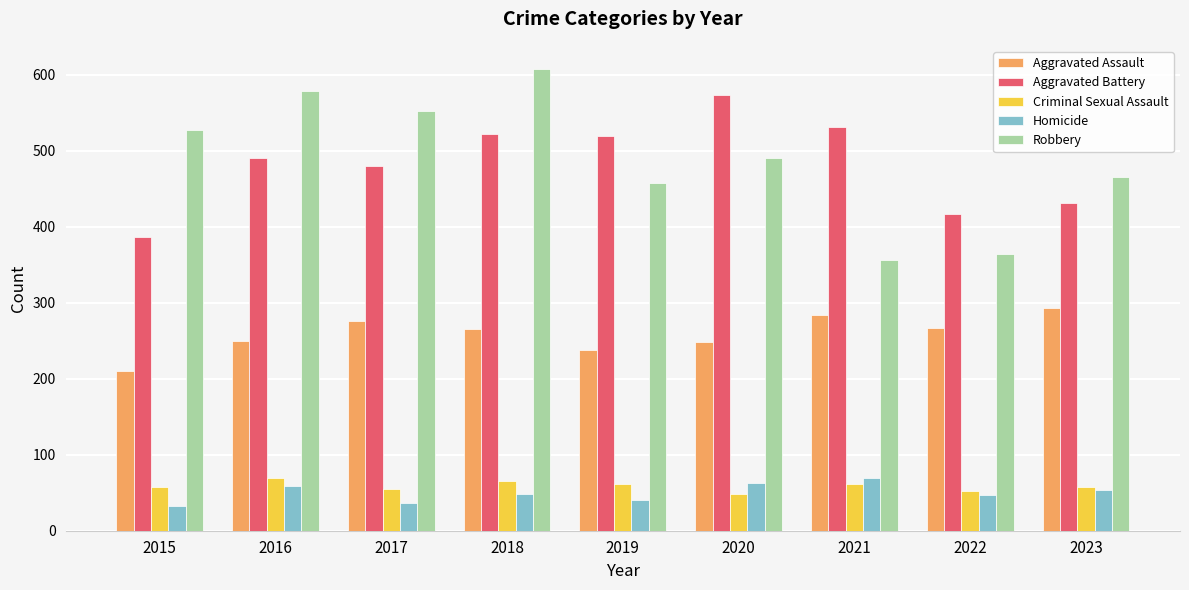

Is it true that Aggravated Battery equals 531 at 2021?

True